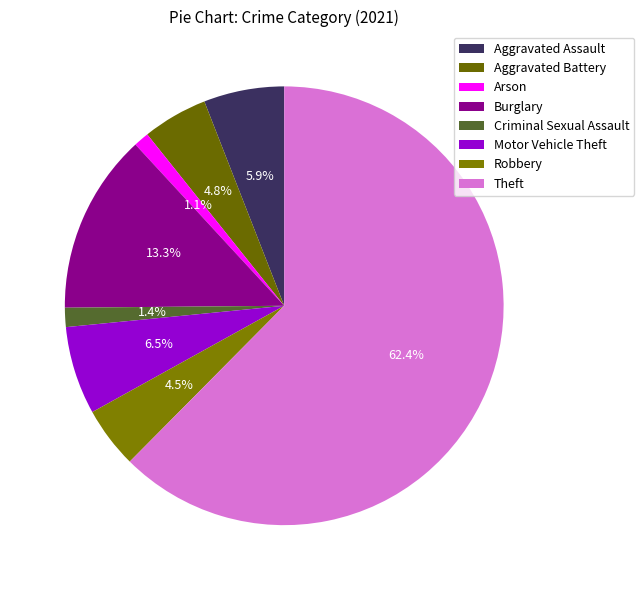

Which slice represents more than half of the pie?

Theft